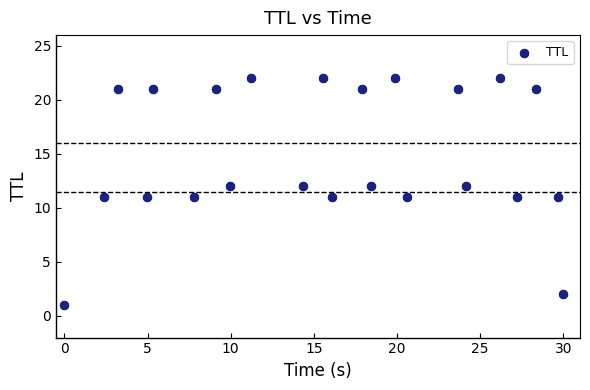

What is the range of Y values (max minus min)?

21